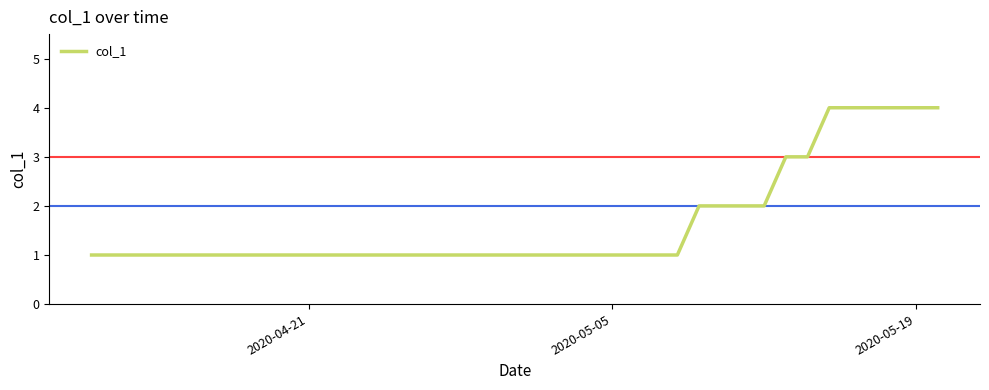

What is the maximum value shown in the chart?

4